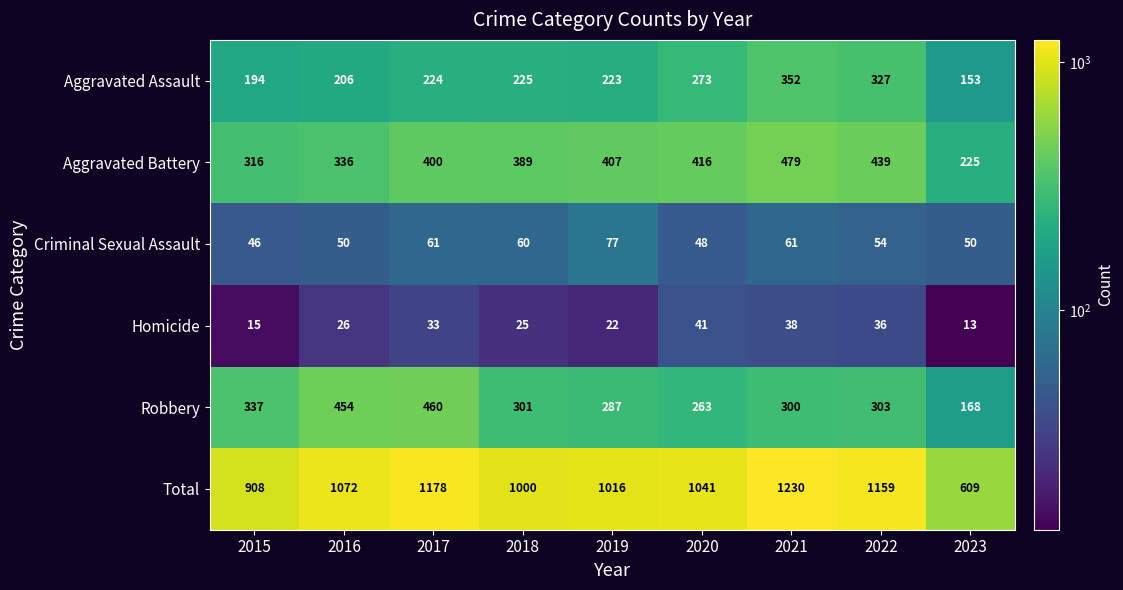

List the series in order of their peak value, lowest first.

Homicide, Criminal Sexual Assault, Aggravated Assault, Robbery, Aggravated Battery, Total